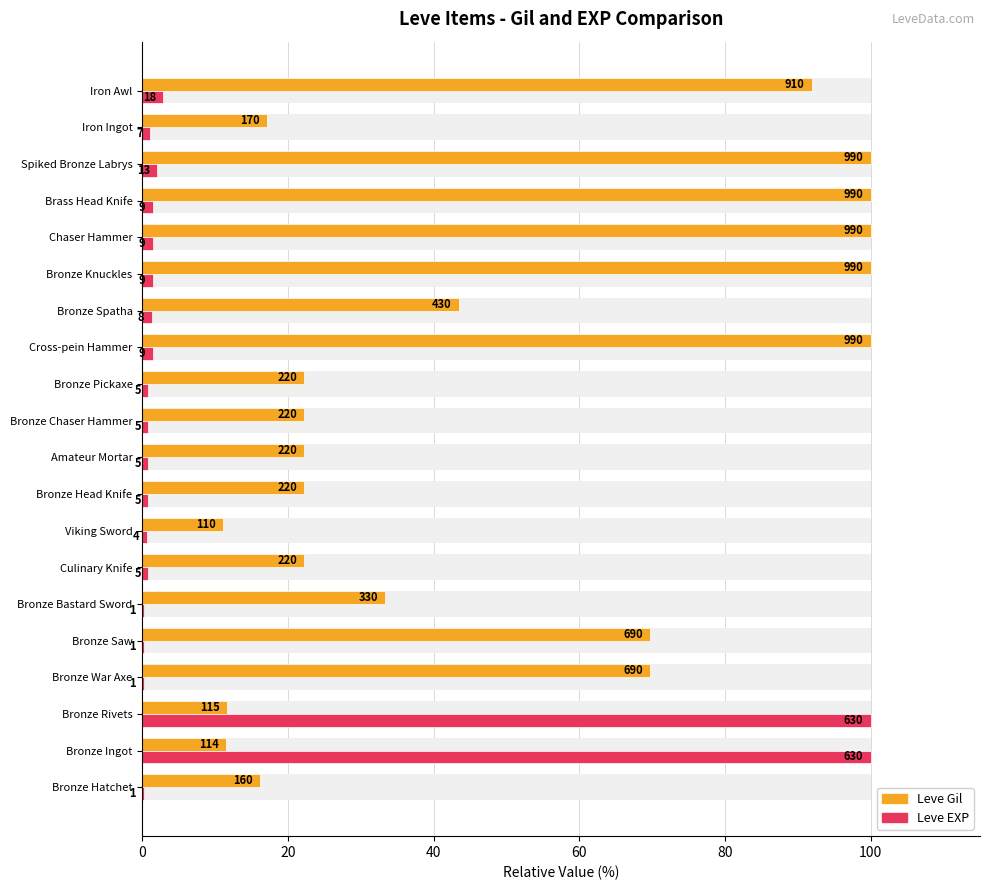

How many values in the Leve Gil series are below 33?

10